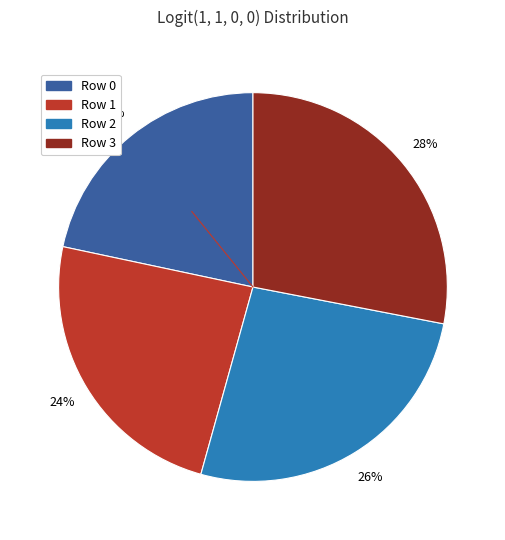

Do Row 2 and Row 3 together represent more than half of the pie?

Yes